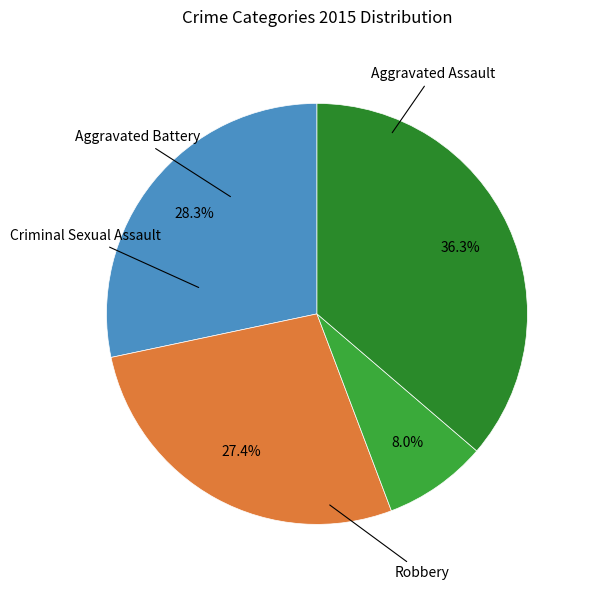

Is there any slice that represents more than half of the pie?

No